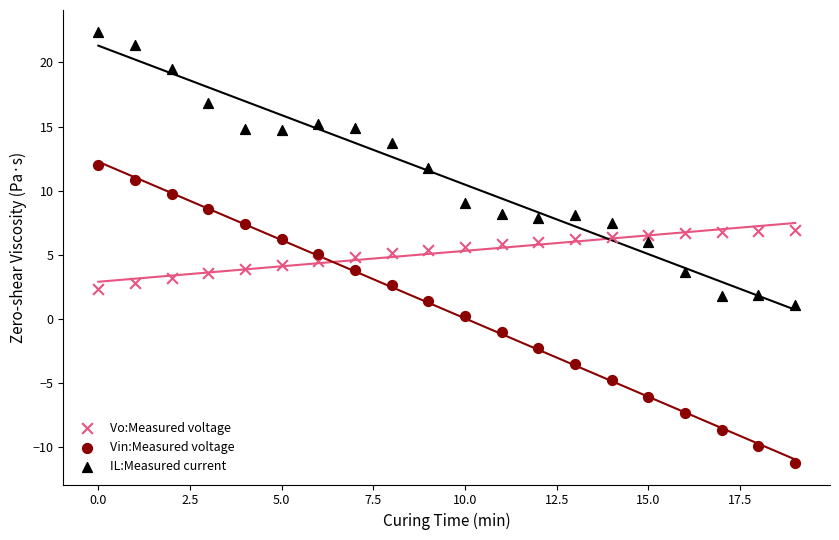

What are all the series names shown in the legend?

Vo:Measured voltage, Vin:Measured voltage, IL:Measured current